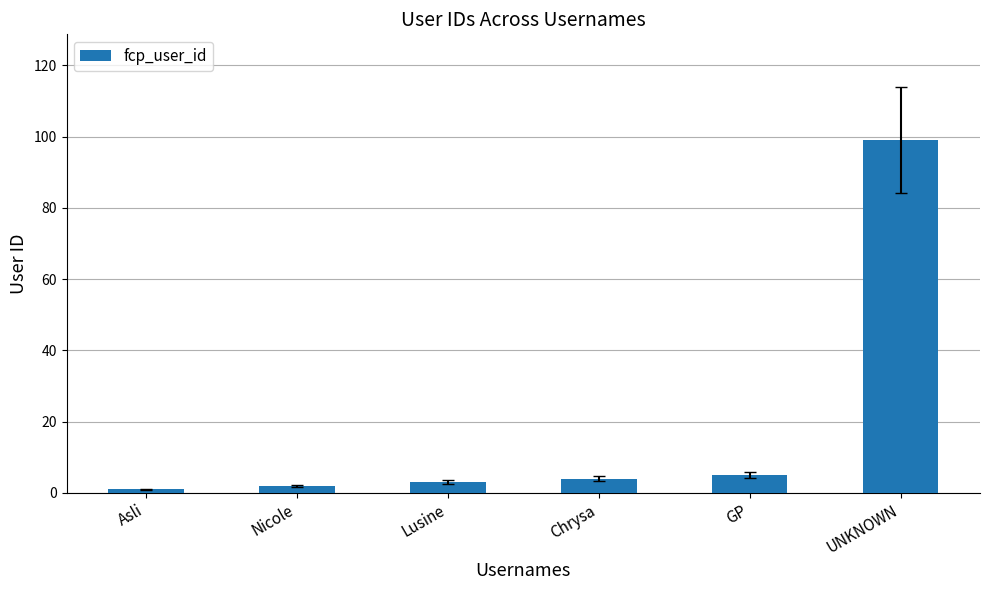

Does the chart contain any negative values?

No